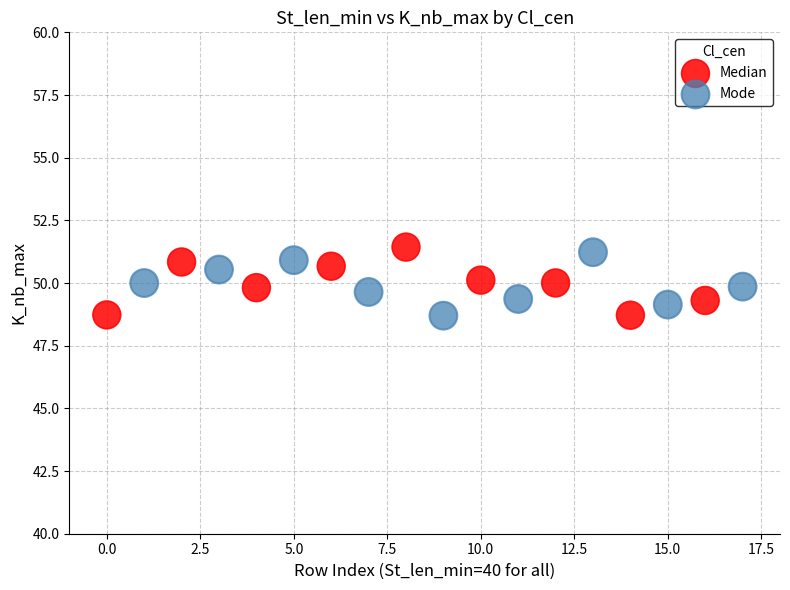

Which series has the widest spread of Y values?

Median